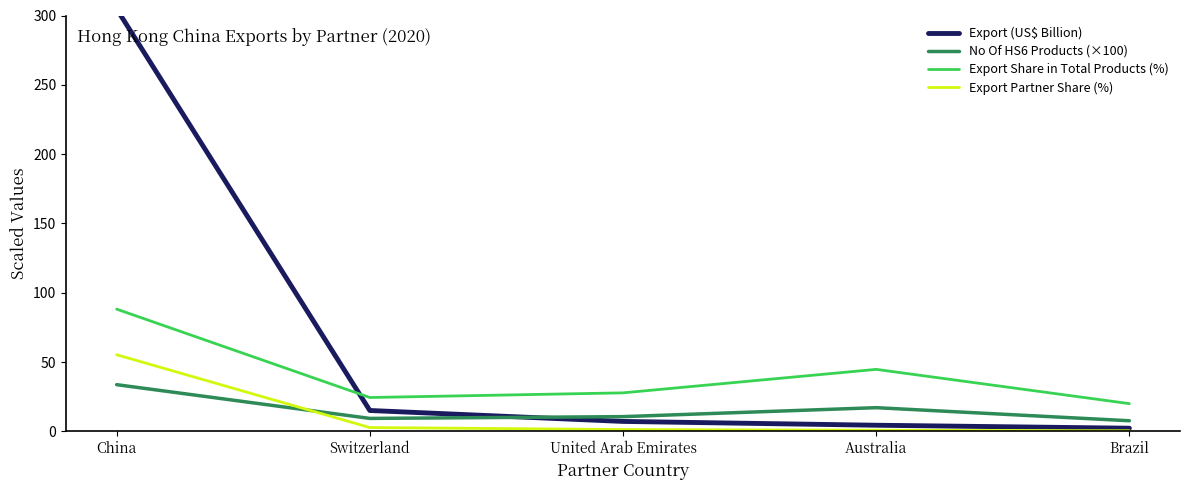

At how many categories does at least one series exceed 43?

2